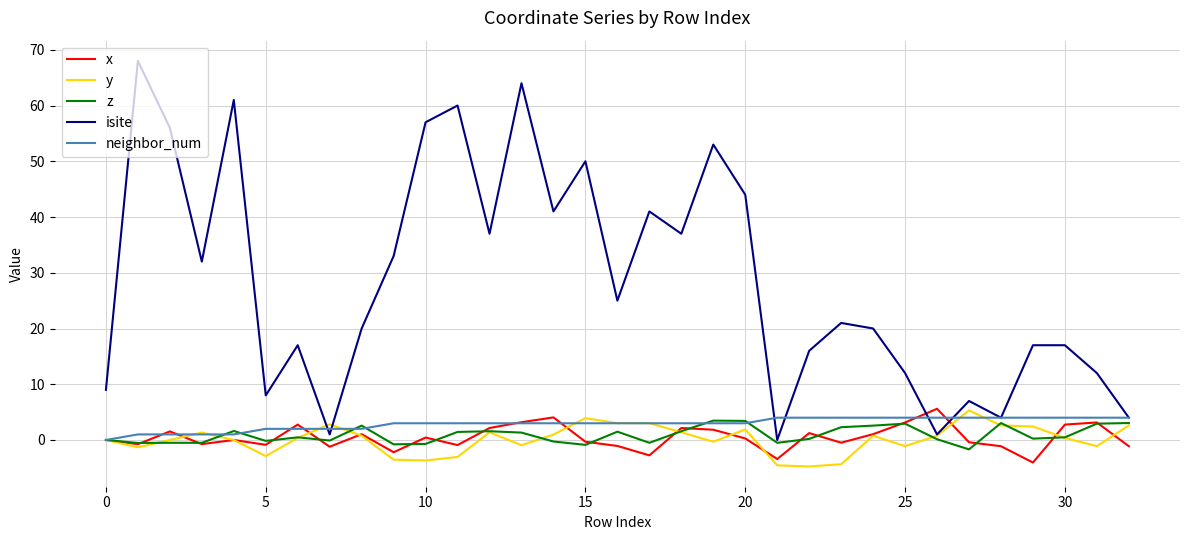

Which series has the largest range (max minus min)?

isite